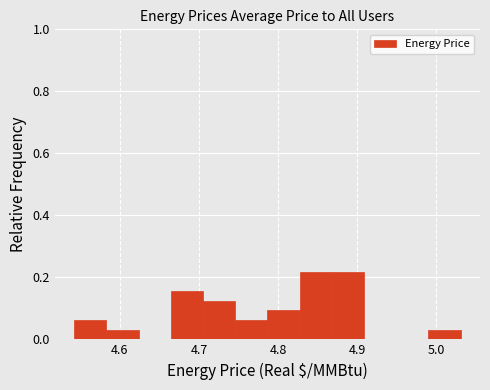

Reading left to right, list every bar in this chart as the range it spans on the x-axis followed by its height. Neither the bar edges nor the heights are printed on the chart, so give them approximately, as read against the axes.

4.54 to 4.58: 0.06
4.58 to 4.62: 0.04
4.62 to 4.66: 0
4.66 to 4.71: 0.16
4.71 to 4.75: 0.12
4.75 to 4.79: 0.06
4.79 to 4.83: 0.10
4.83 to 4.87: 0.22
4.87 to 4.91: 0.22
4.91 to 4.95: 0
4.95 to 4.99: 0
4.99 to 5.03: 0.04